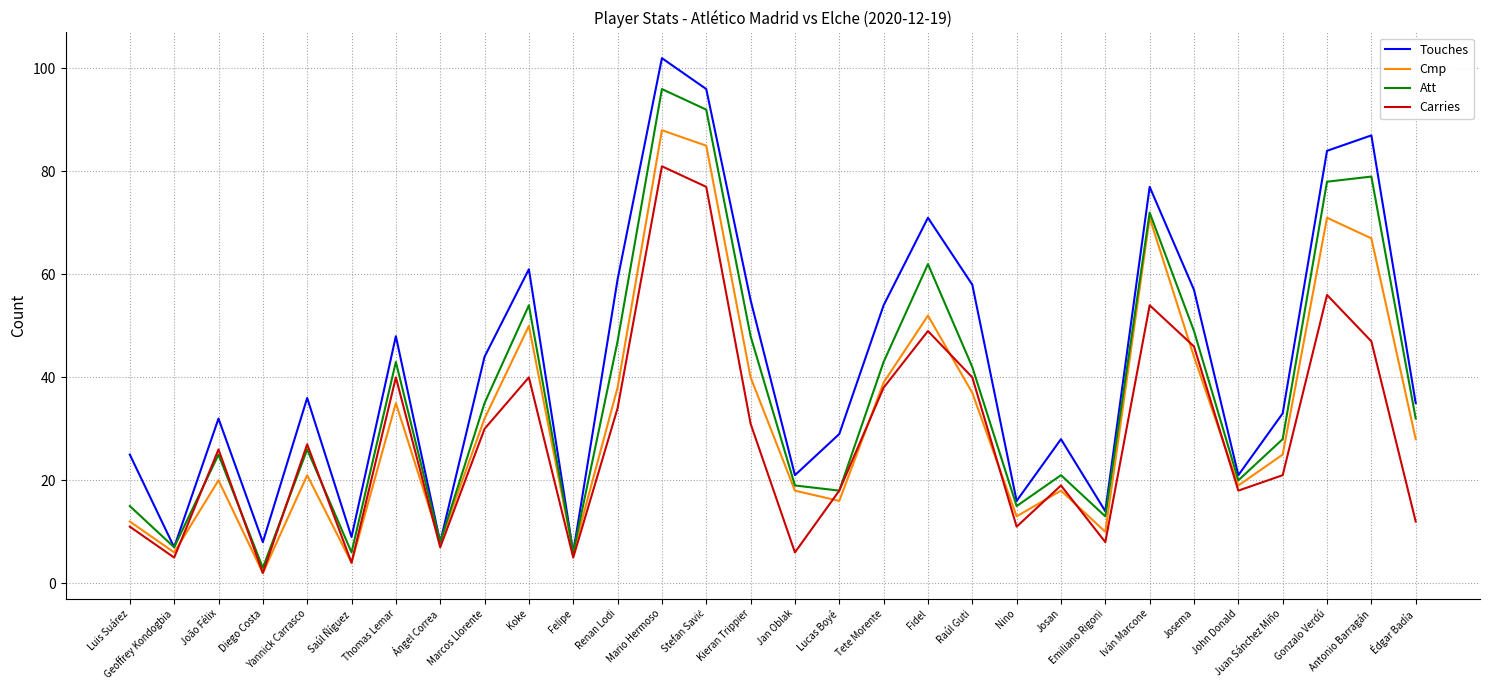

At which label does Att reach its minimum?

Diego Costa